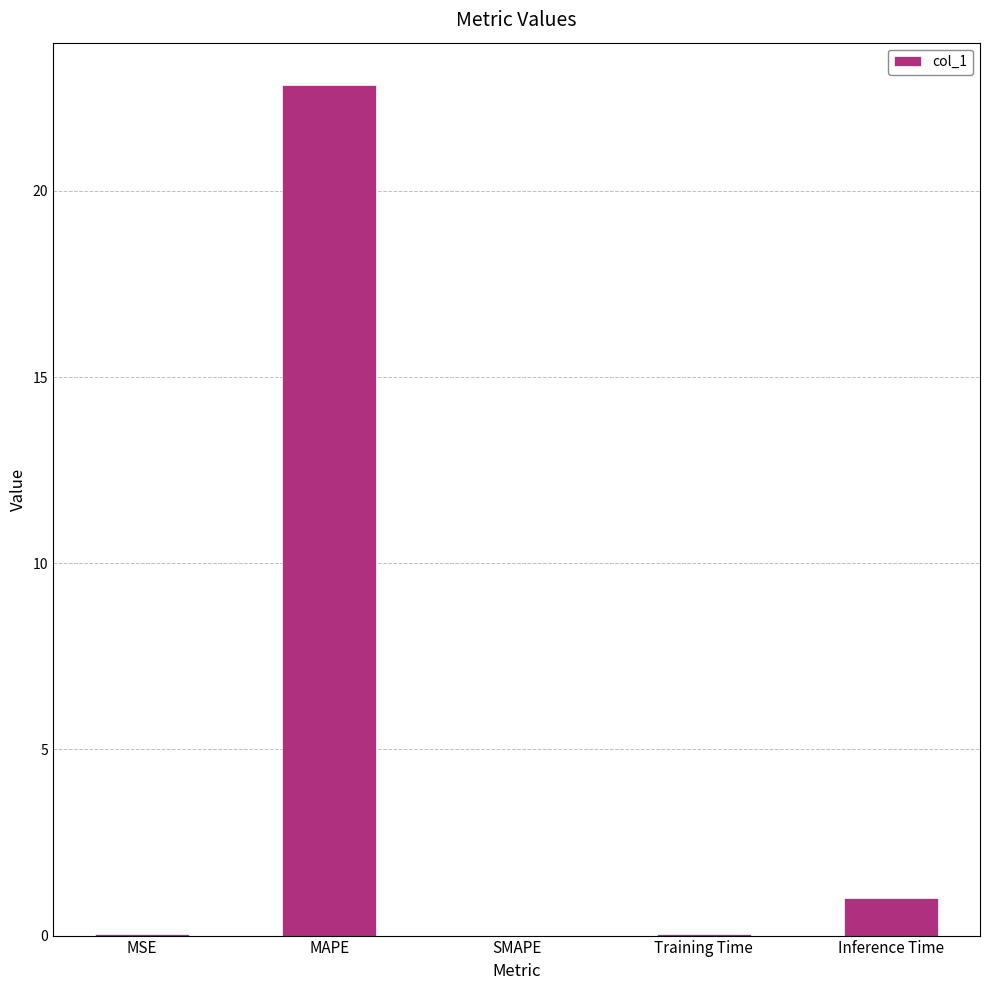

Count the number of data series in this chart.

1